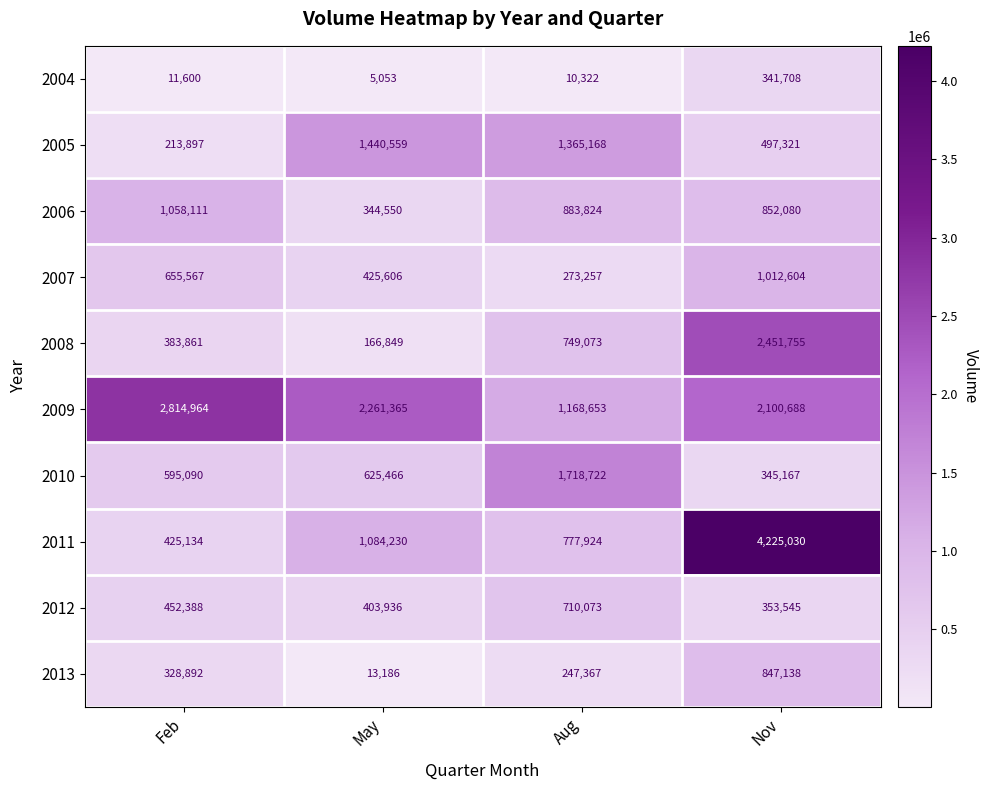

What is the difference between the second highest and second lowest values in the 2009 series?

160677